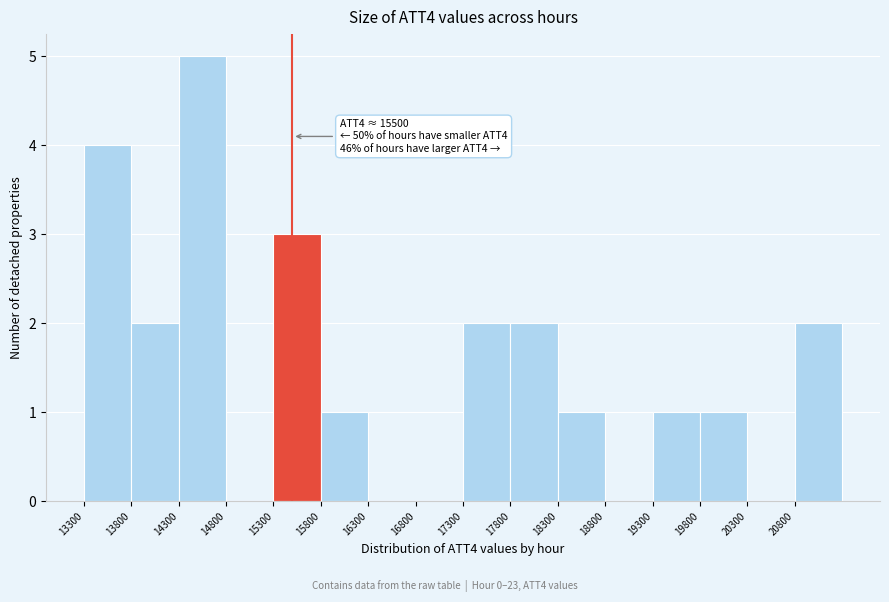

Which range on the x-axis has the tallest bar?

14300 to 14800